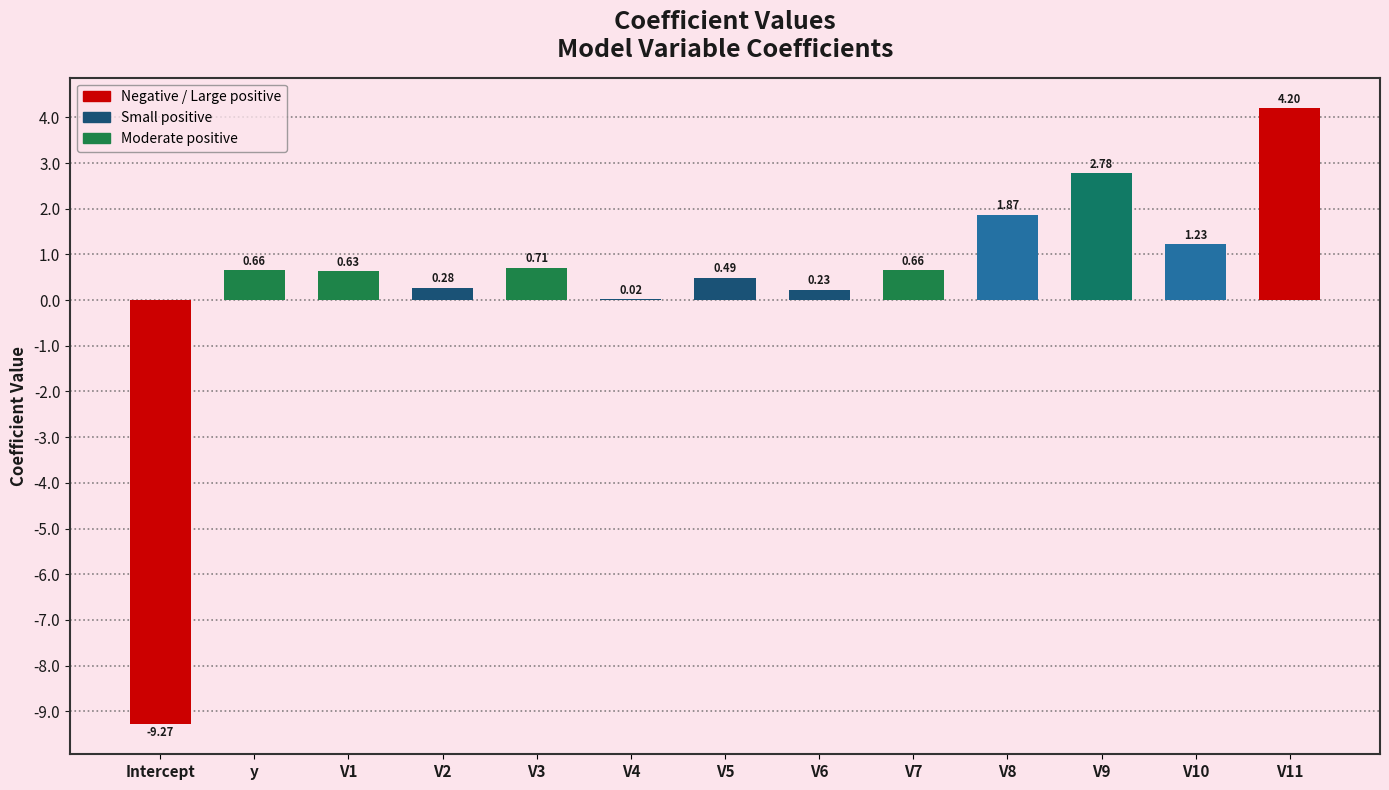

Where is the data nearest to the value -2?

V4